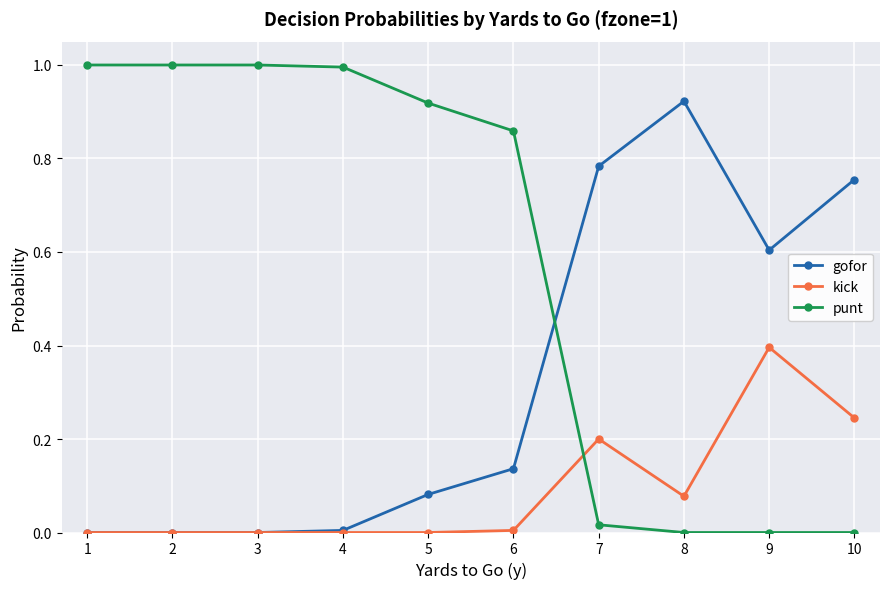

Which series ends up on top after the final intersection of kick and punt?

kick